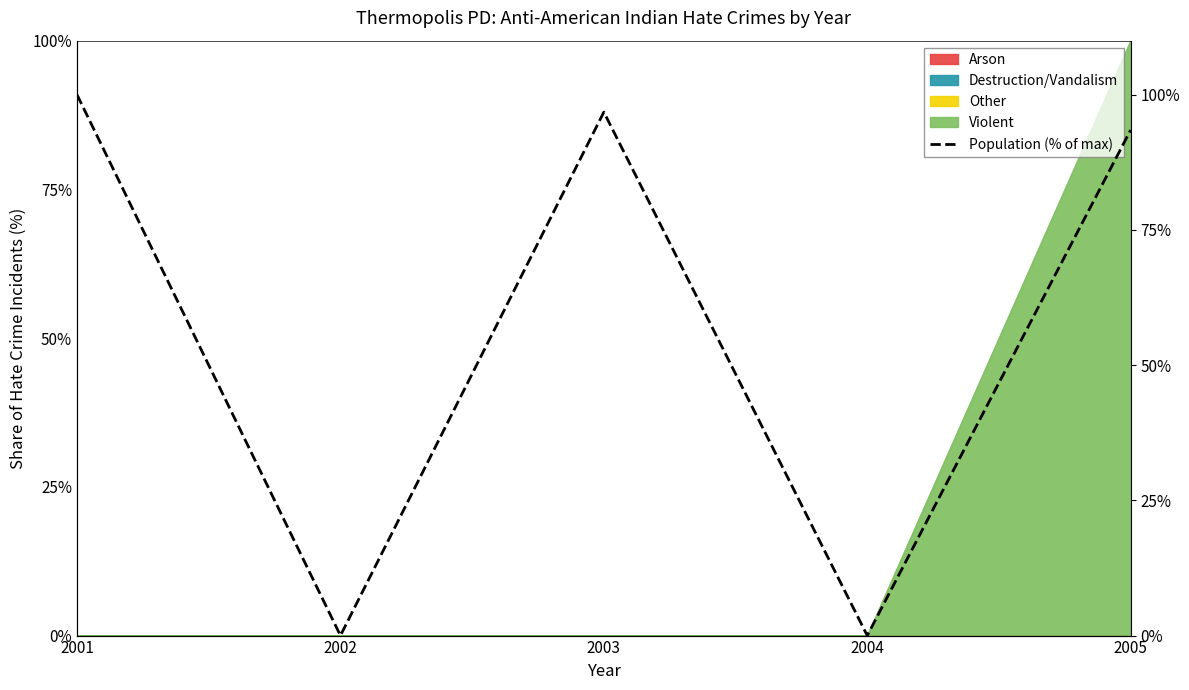

What is the difference between the maximum and minimum values?

100.0